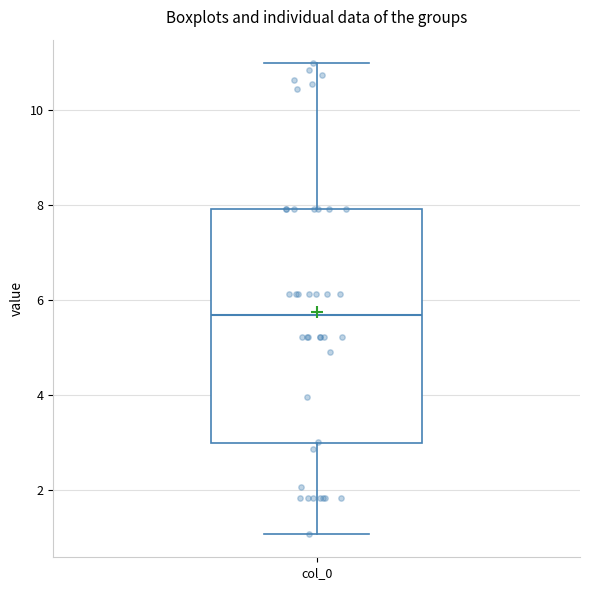

Transcribe this box plot: give where the median line is, the range the box spans, and where the two whiskers end, as read against the y-axis. The values are not printed on the chart, so give them approximately, as read against the axis.

median 5.6, box 3.0 to 8.0, whiskers 1.0 to 11.0